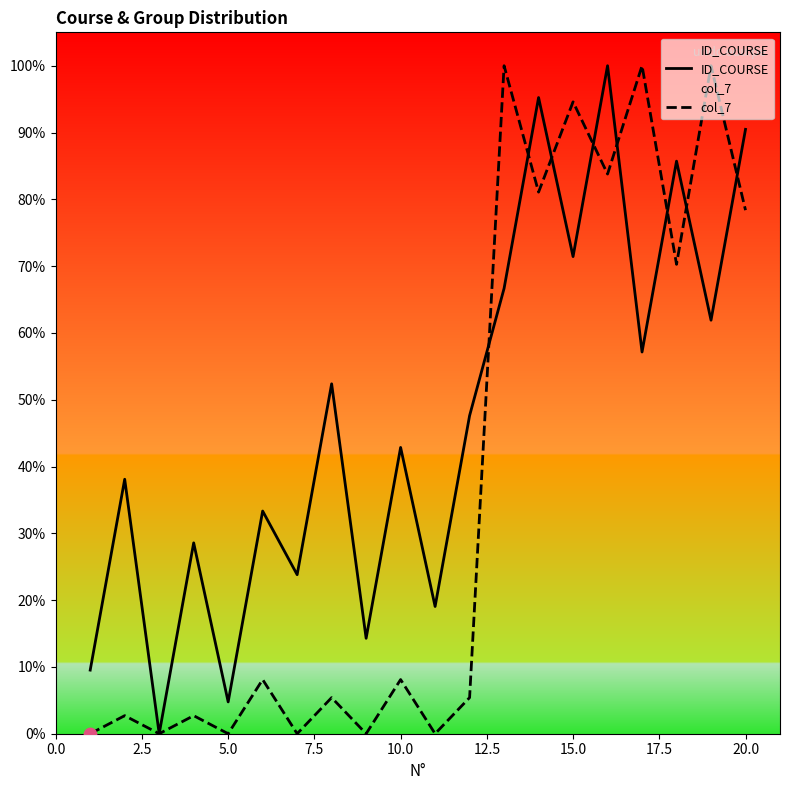

Rank the series by their average value, from highest to lowest.

ID_COURSE, col_7